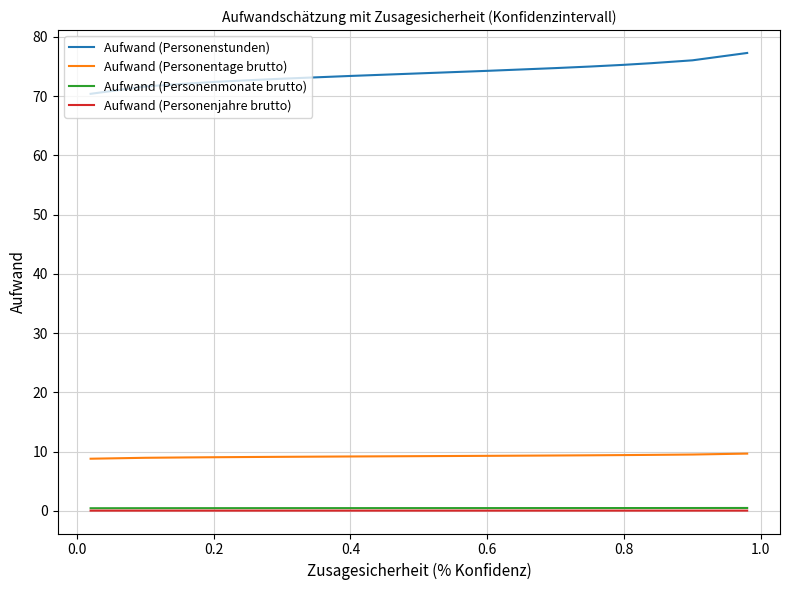

True or false: Aufwand (Personenjahre brutto) and Aufwand (Personenstunden) intersect in this chart.

False